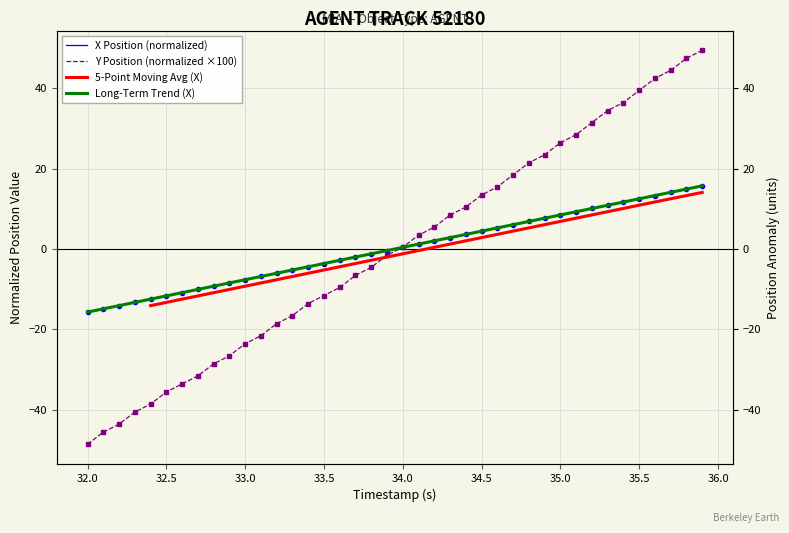

Does the chart have visible grid lines?

Yes